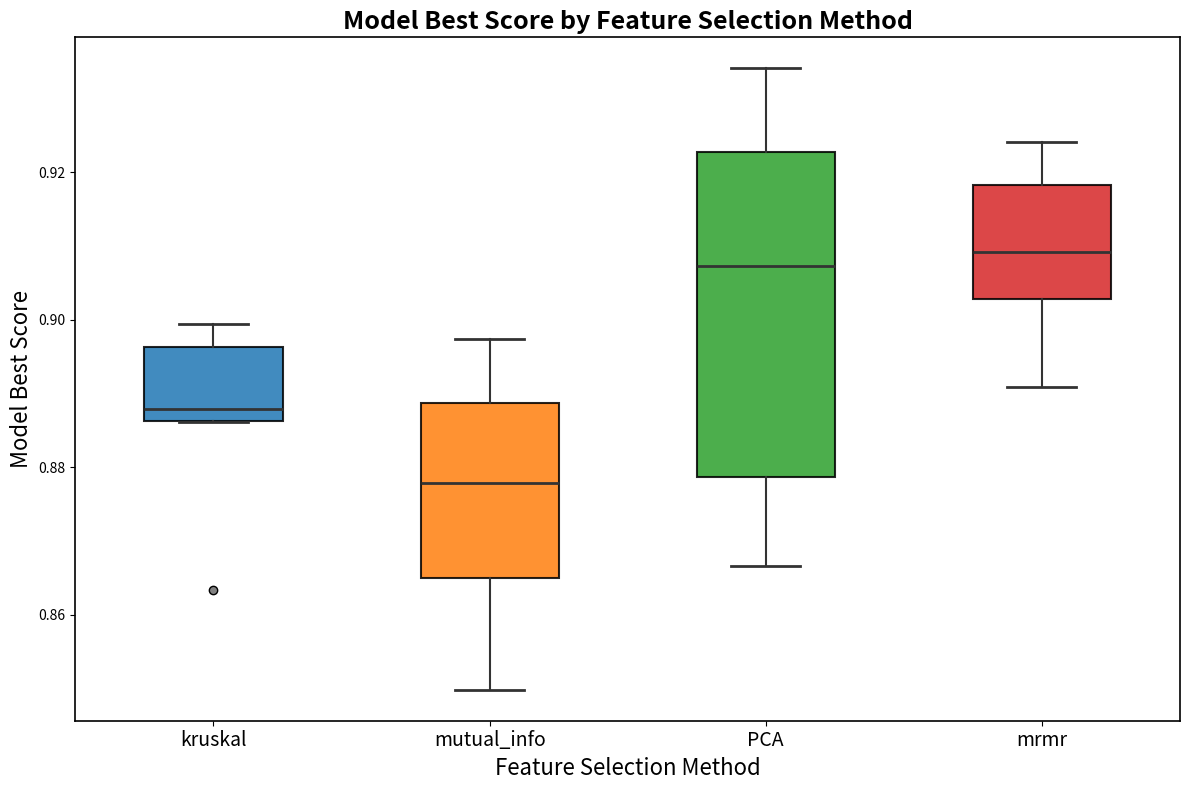

Which box is the tallest, from its lower edge to its upper edge?

PCA